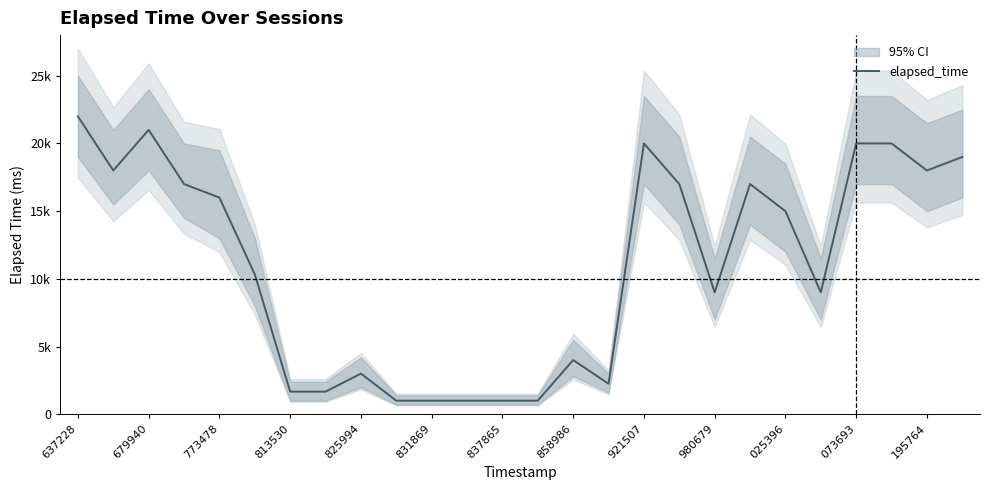

Is it true that the value at 831869 is 236?

False